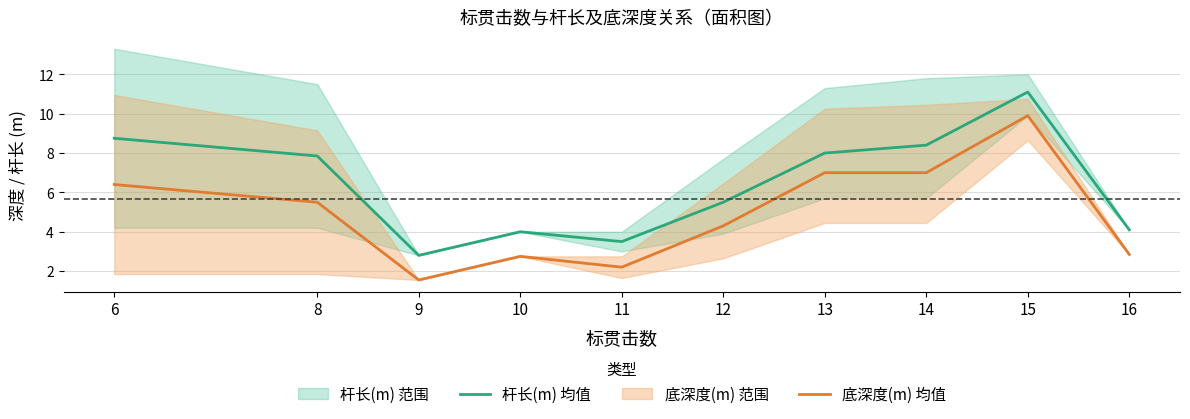

What is the average value of the 杆长(m) 均值 series?

6.4